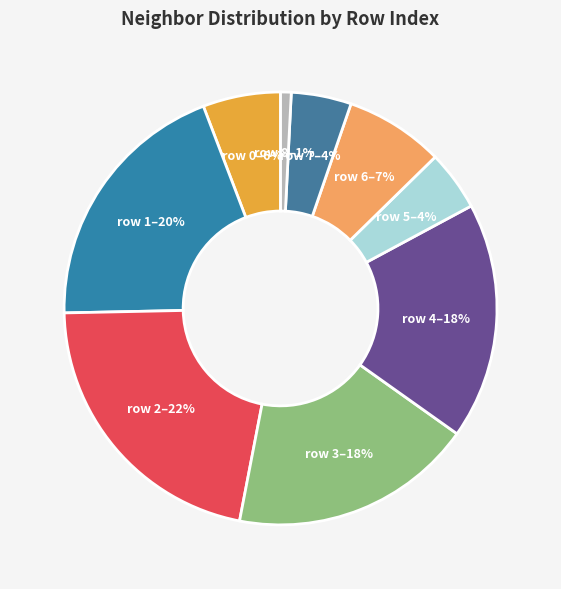

To the nearest percent, what is the difference between the largest and smallest slice percentages?

21%